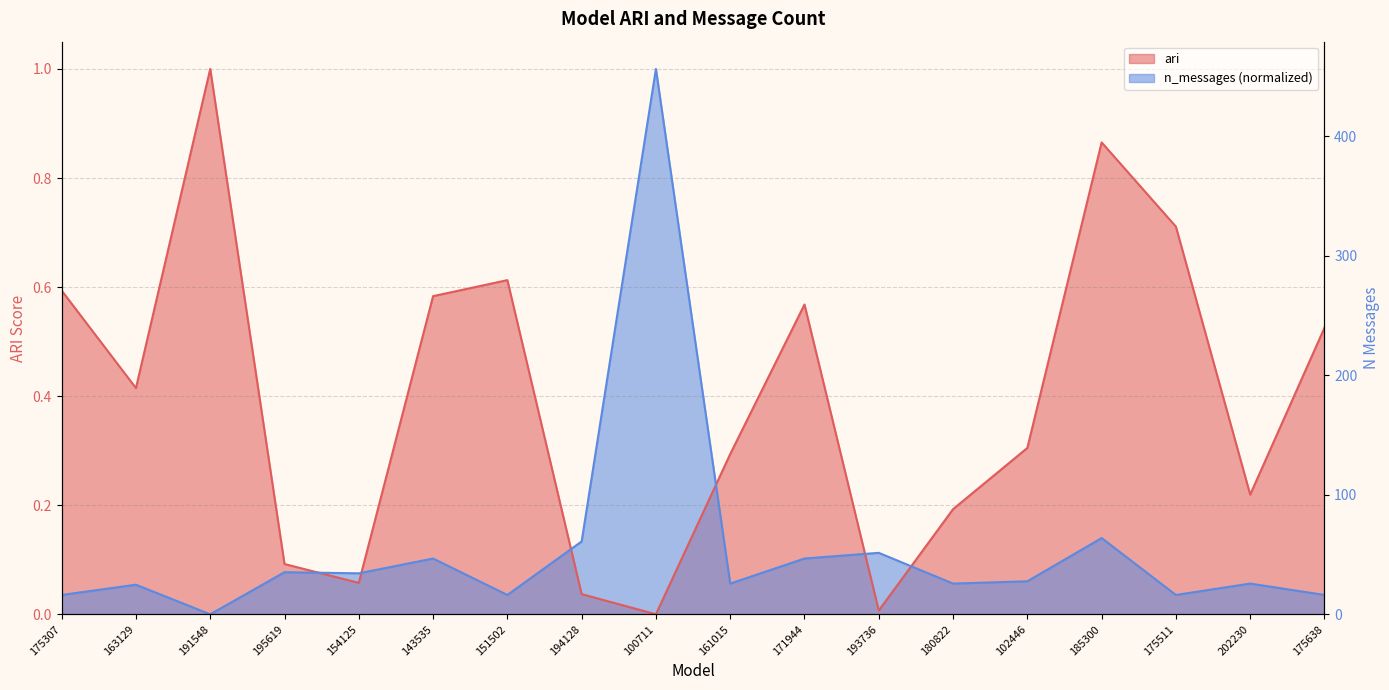

At how many categories does at least one series exceed 0?

18